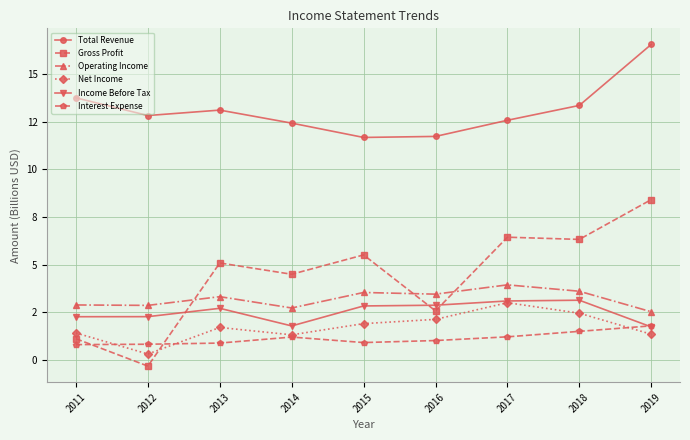

The value of Income Before Tax at 2011 is 2.3. True or false?

True